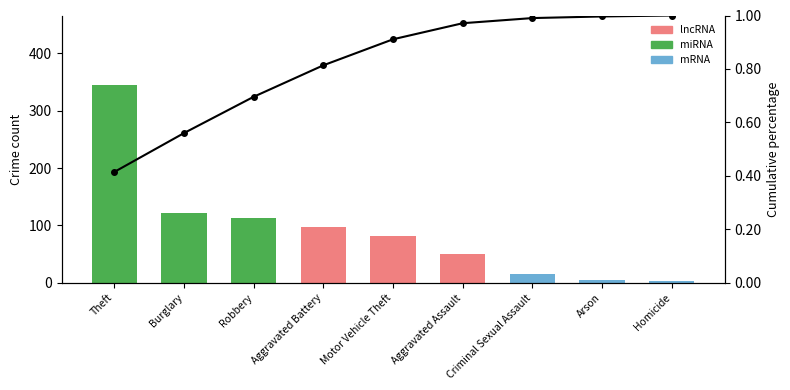

What is the sum of all values?

7.4